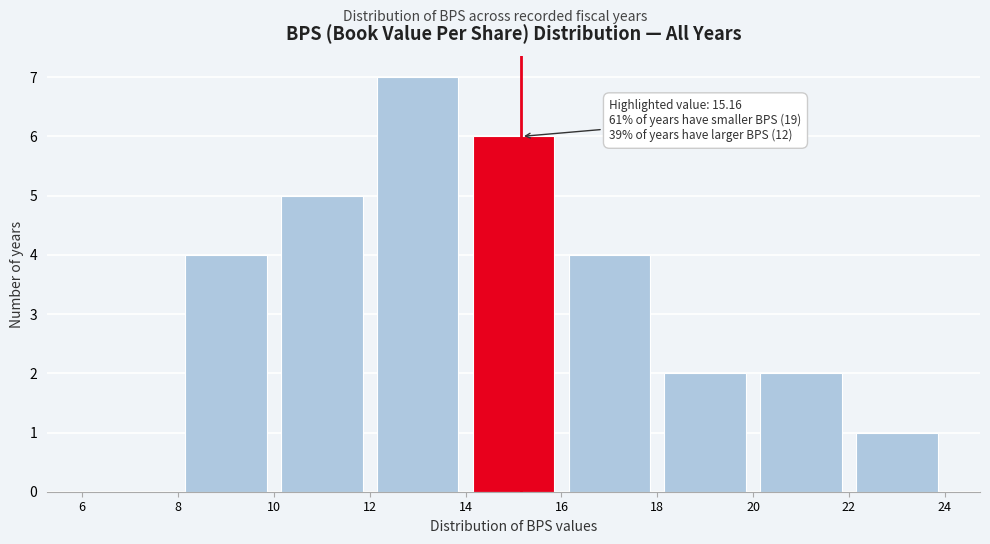

Over which range of the x-axis is the bar tallest?

12 to 14